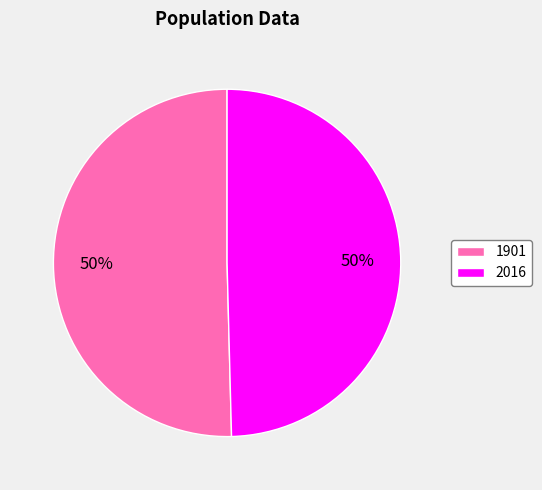

Which category accounts for the majority?

1901